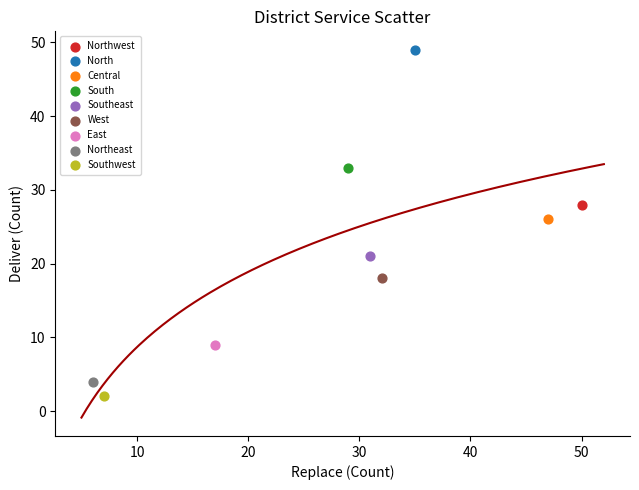

Which series contains the highest Y value?

North